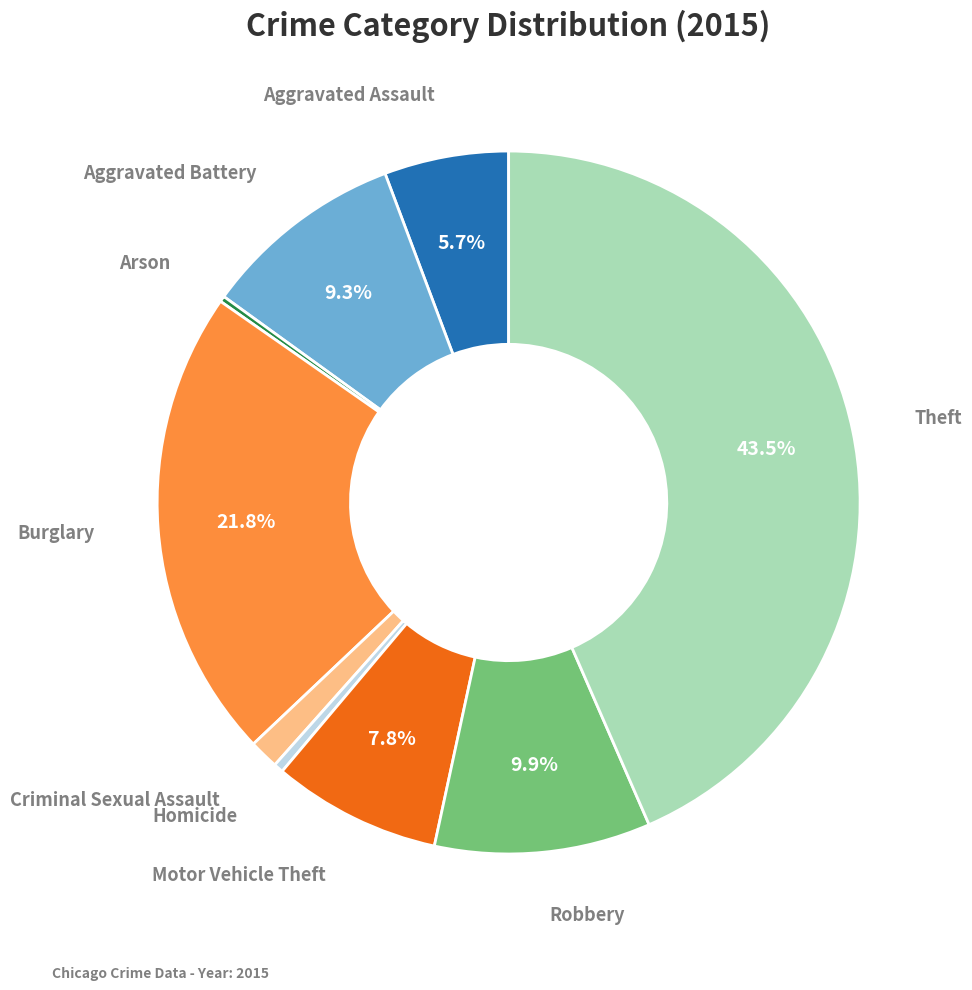

Is there any slice that represents more than half of the pie?

No